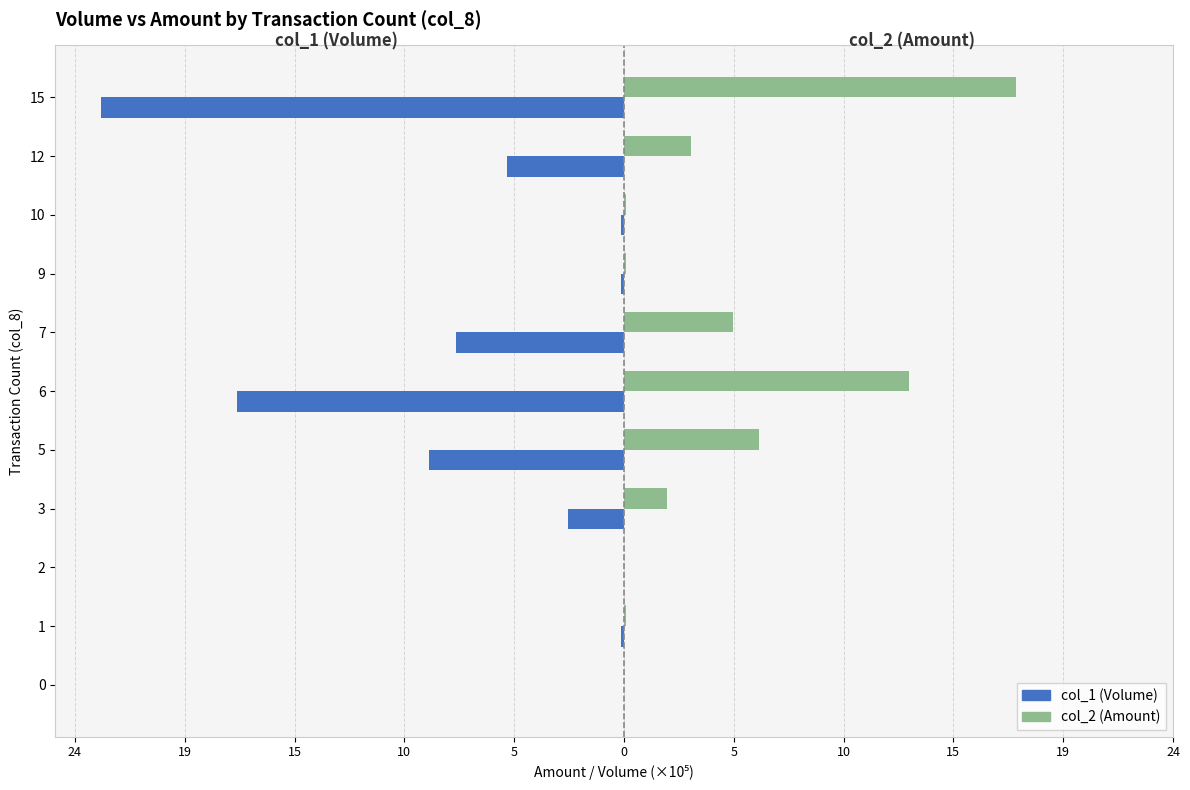

What is the maximum value shown in the chart?

17.4